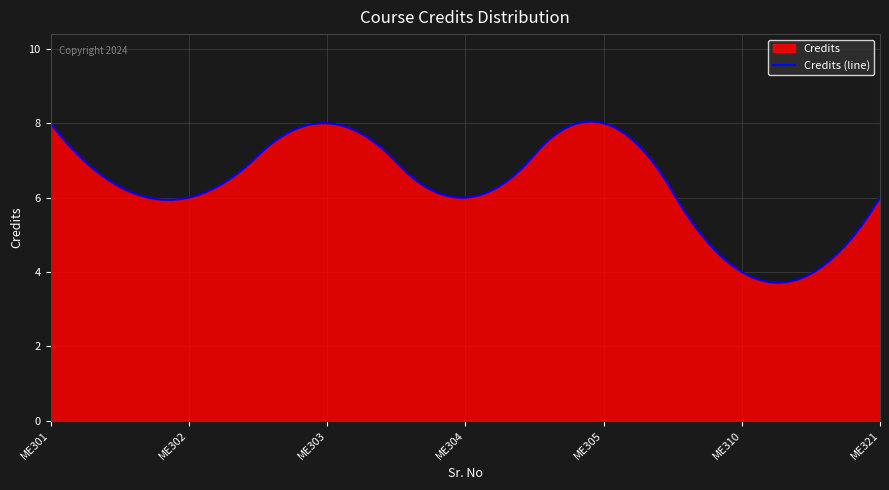

Reading right to left, list all the values displayed in this chart.

6	4	8	6	8	6	8